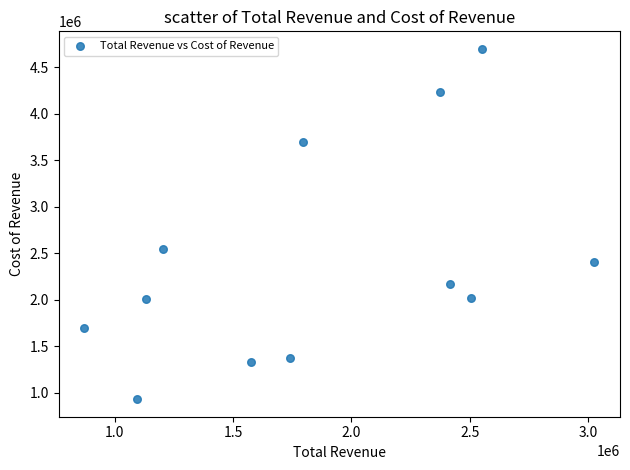

What is the range of Y values (max minus min)?

3771700